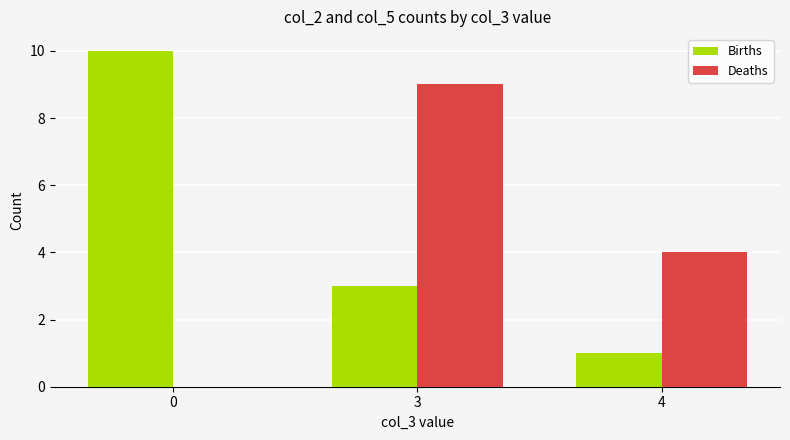

How many data points does each series have?

3